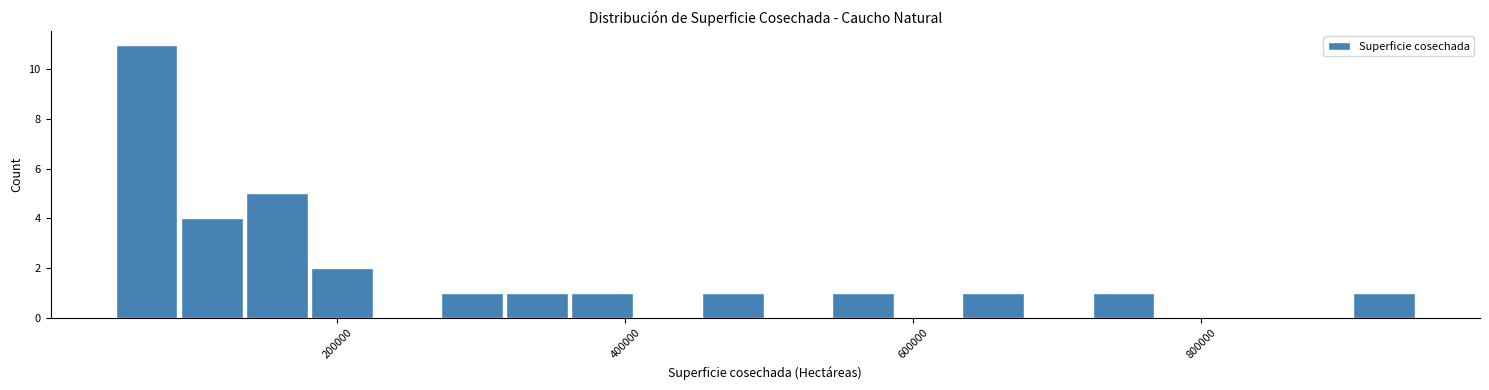

Around what value on the x-axis is the tallest bar? Give the approximate position of its centre, as read against the axis.

60000